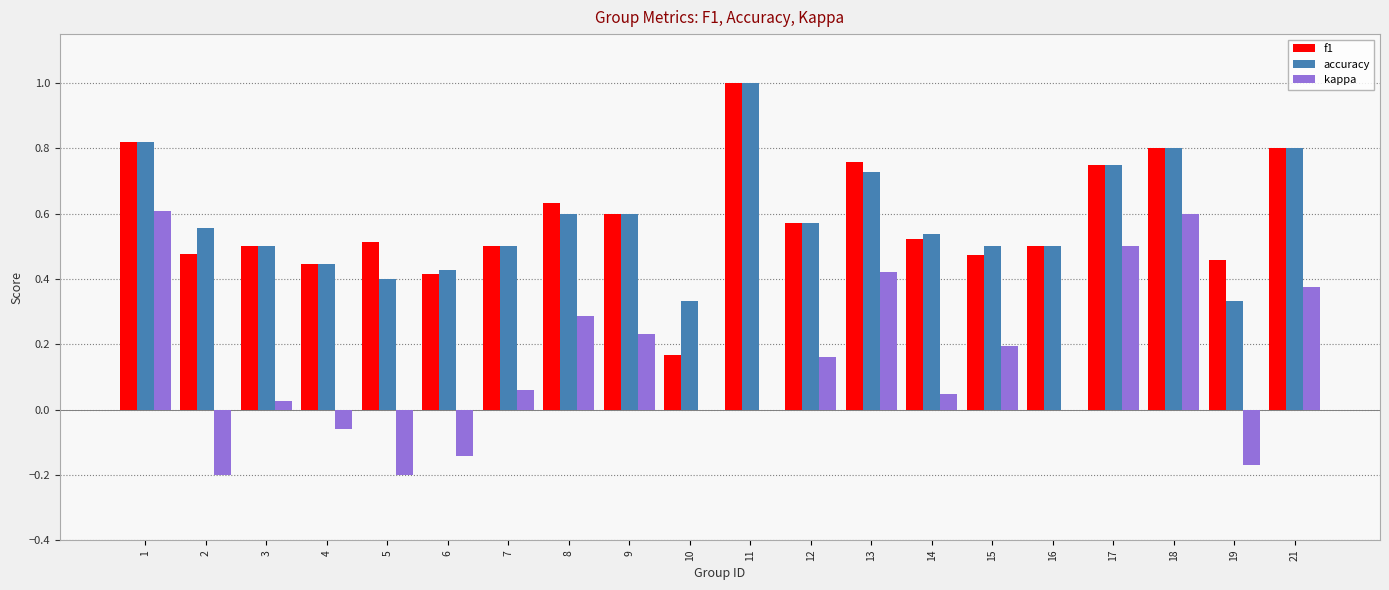

What is the sum of the accuracy values at 9 and 7?

1.1